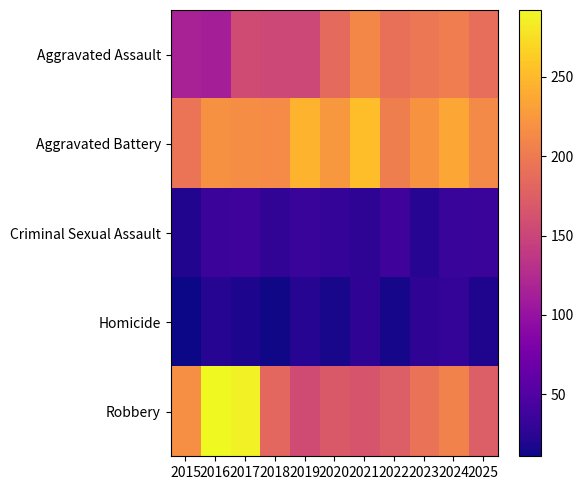

Which label corresponds to the smallest value in the chart?

2015